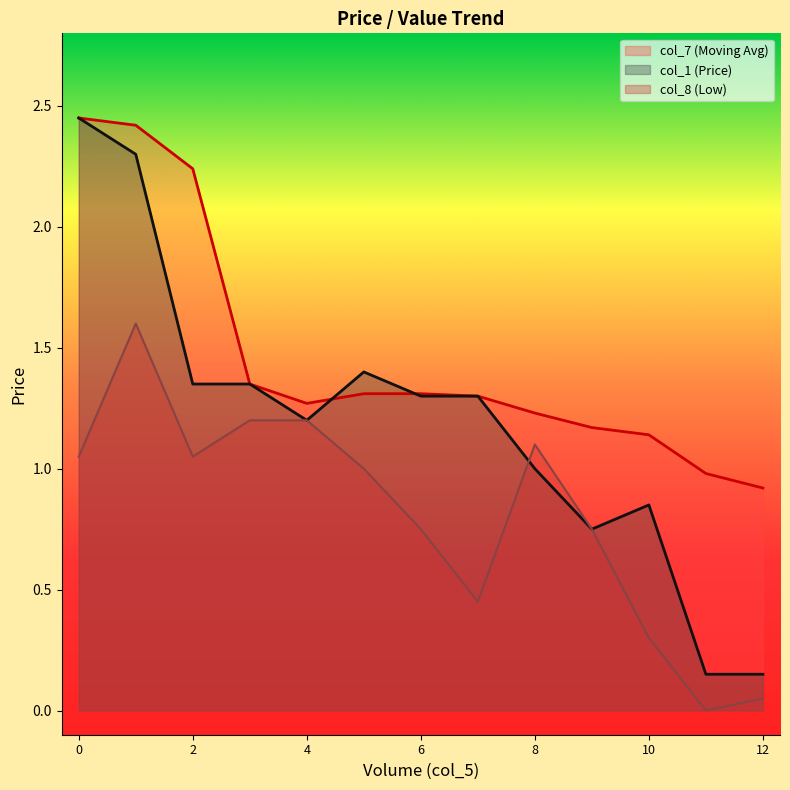

List the series in order of their peak value, highest first.

col_7, col_1, col_8